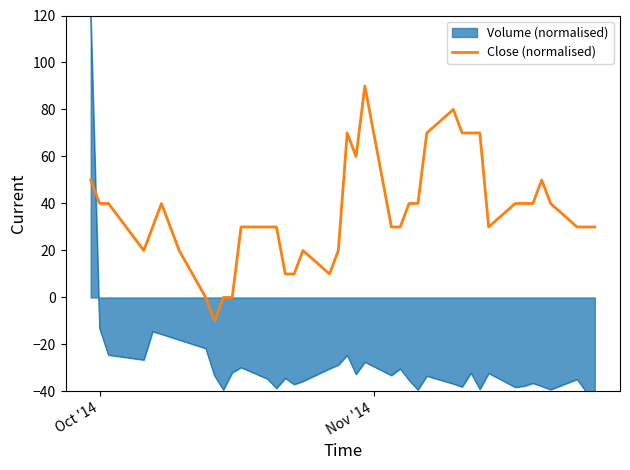

Which series has the largest total across all categories?

Close (normalised)